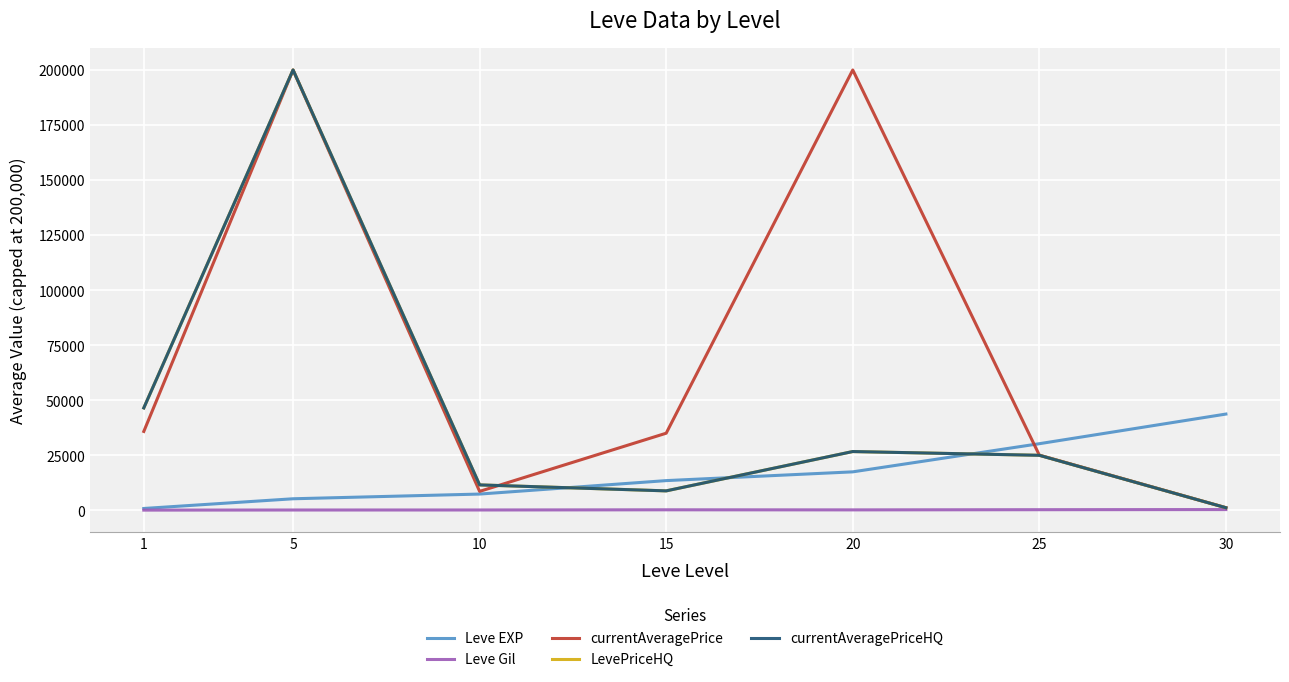

Is this an area chart (filled region under the line)?

No